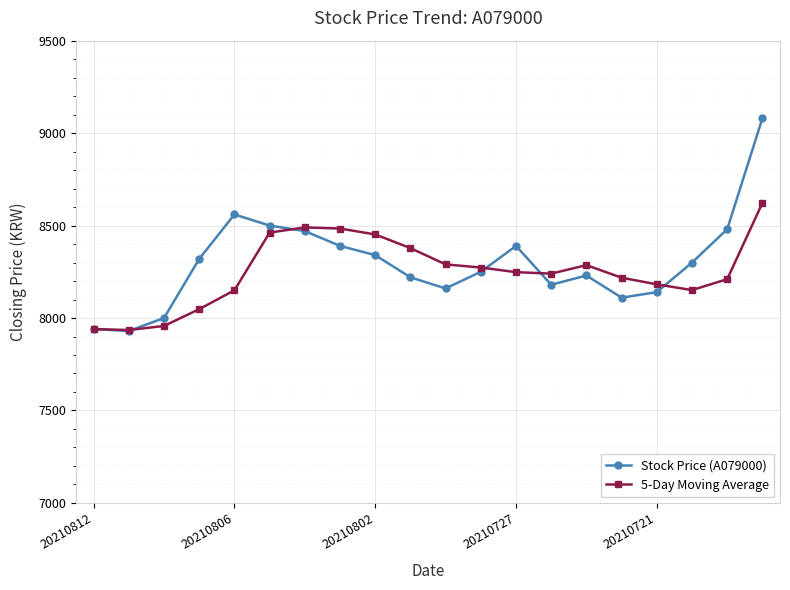

Which series has the widest spread of values?

Stock Price (A079000)